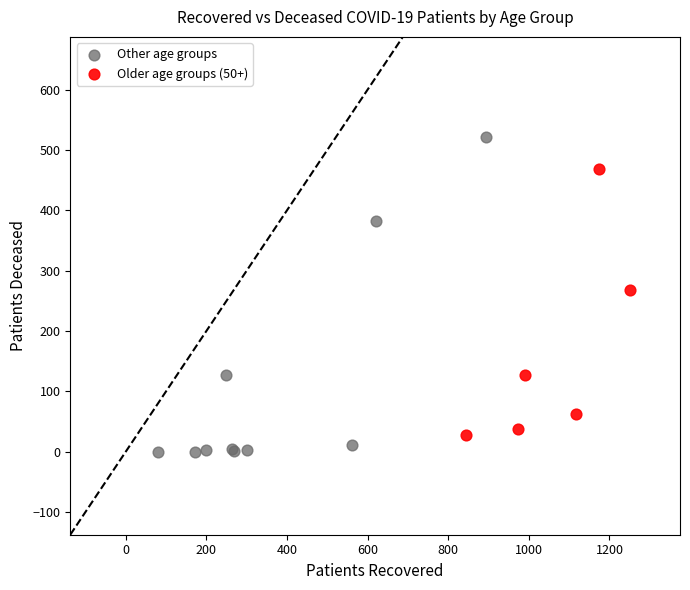

Which series has the largest Y range (max minus min)?

Other age groups